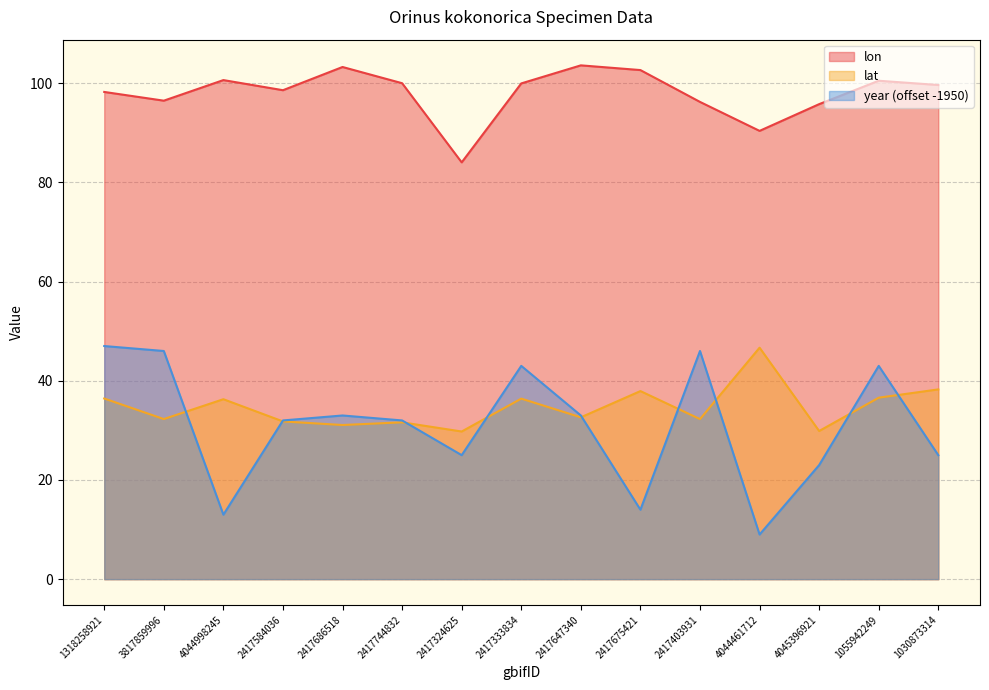

What is the total value across all series at 4044461712?

146.1